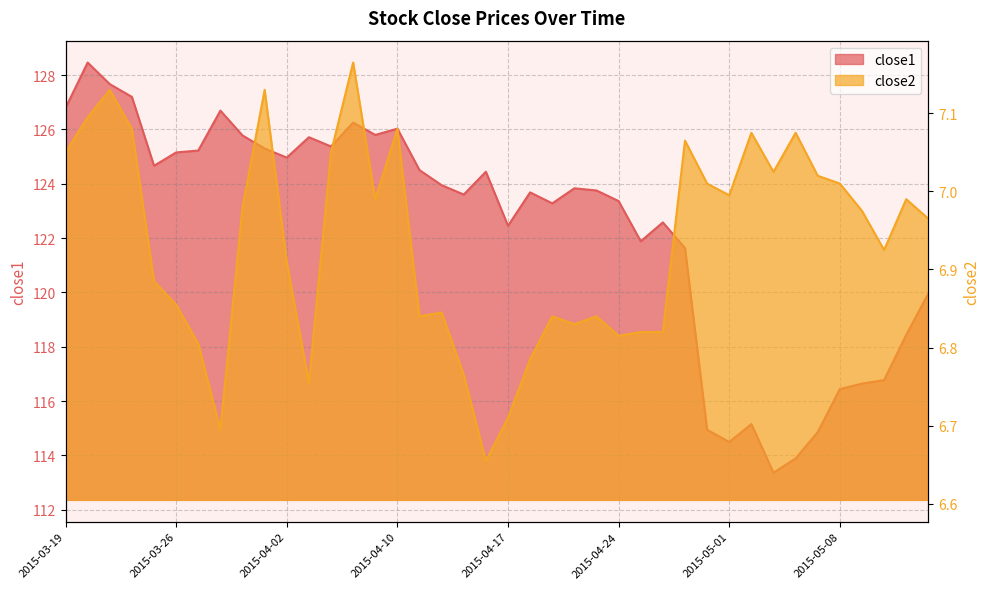

Which series has the largest total across all categories?

close1